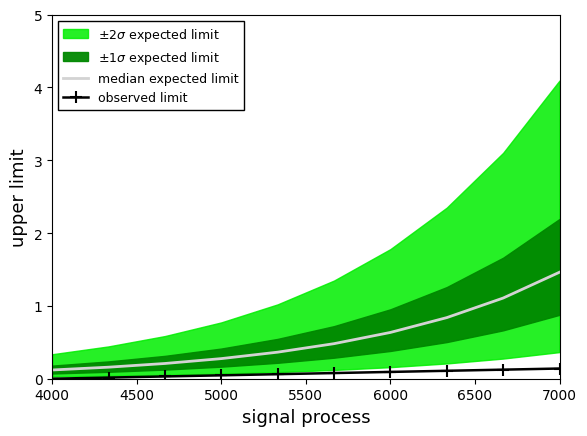

How many lines are shown in the chart?

2